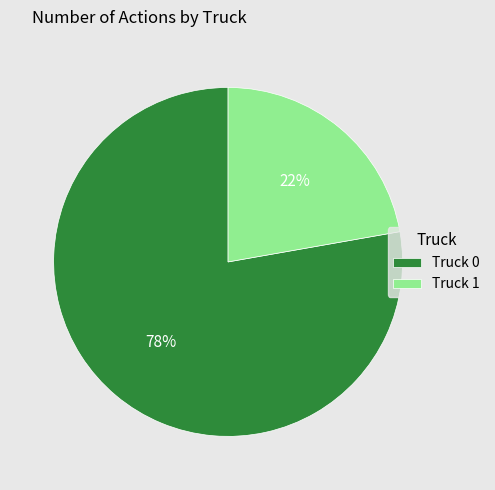

How many slices are in this pie chart?

2